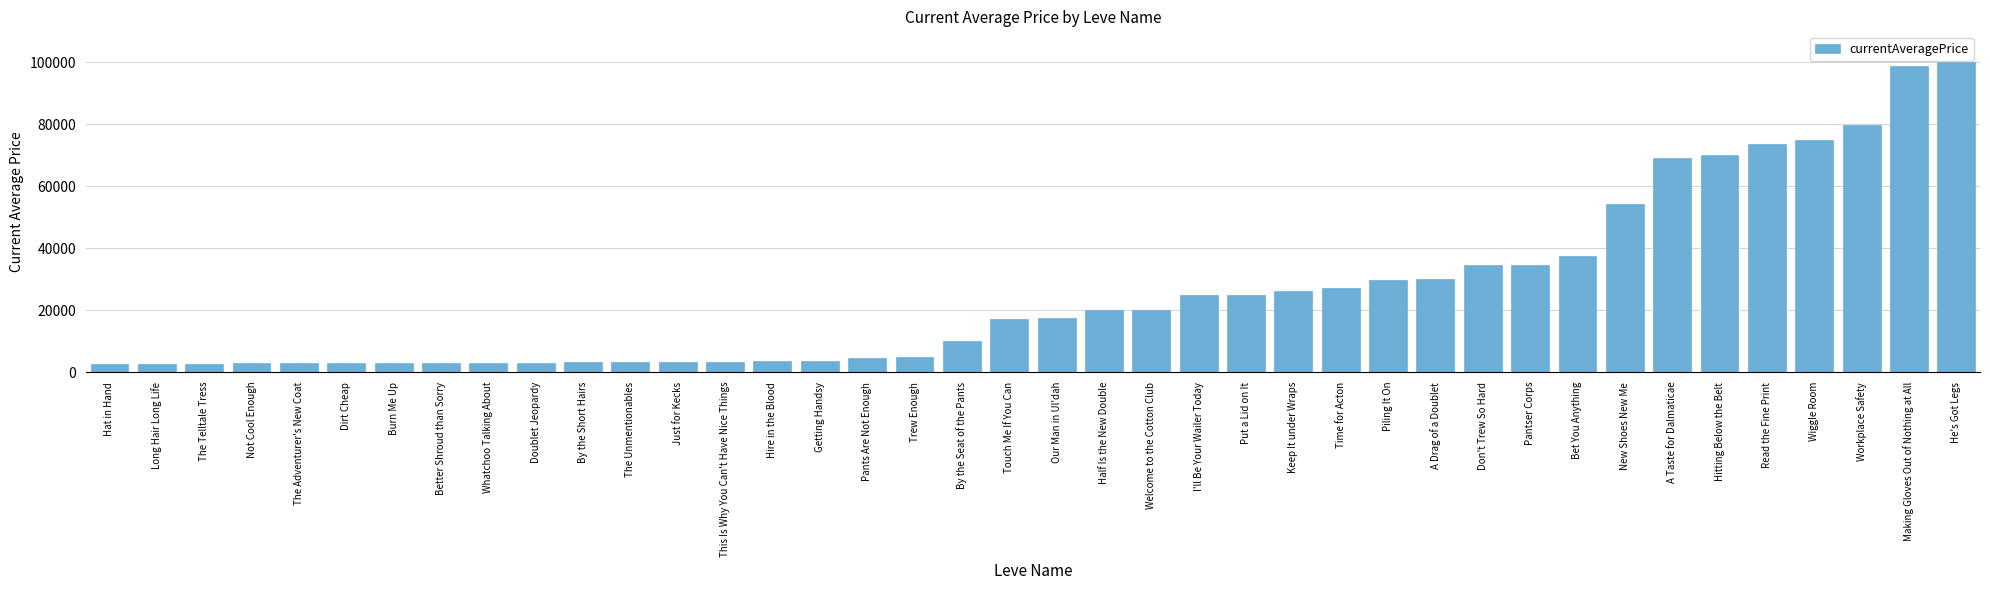

The value at Keep It under Wraps is 7832.8. True or false?

False